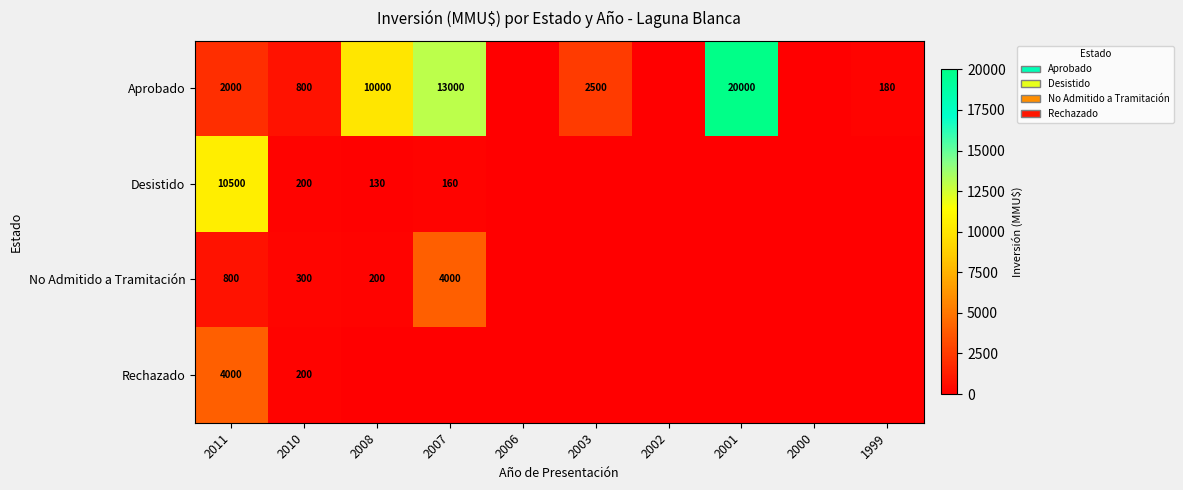

Between 1999 and 2007, which is larger?

2007